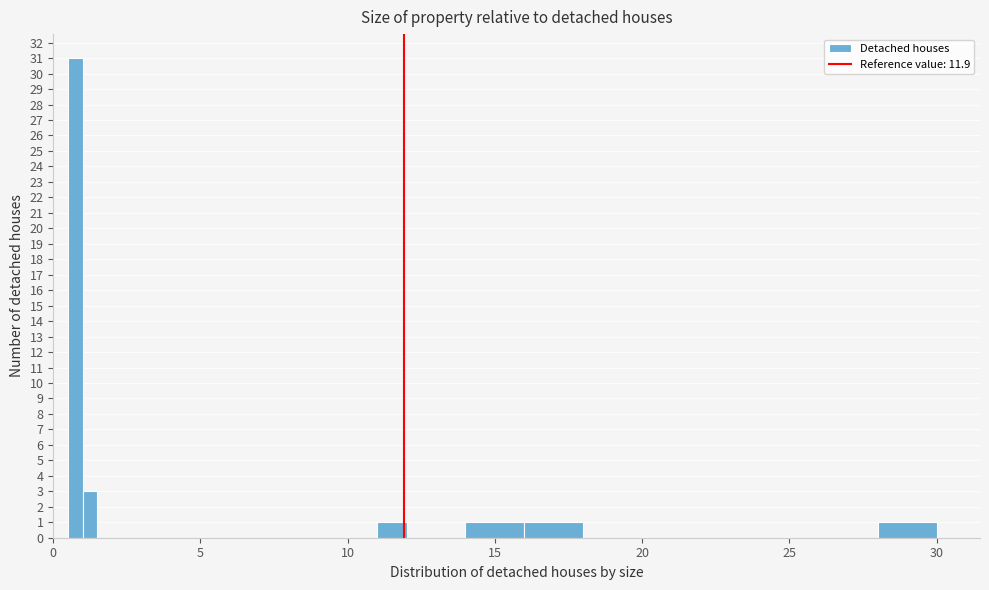

Around what value on the x-axis is the tallest bar? Give the approximate position of its centre, as read against the axis.

1.0